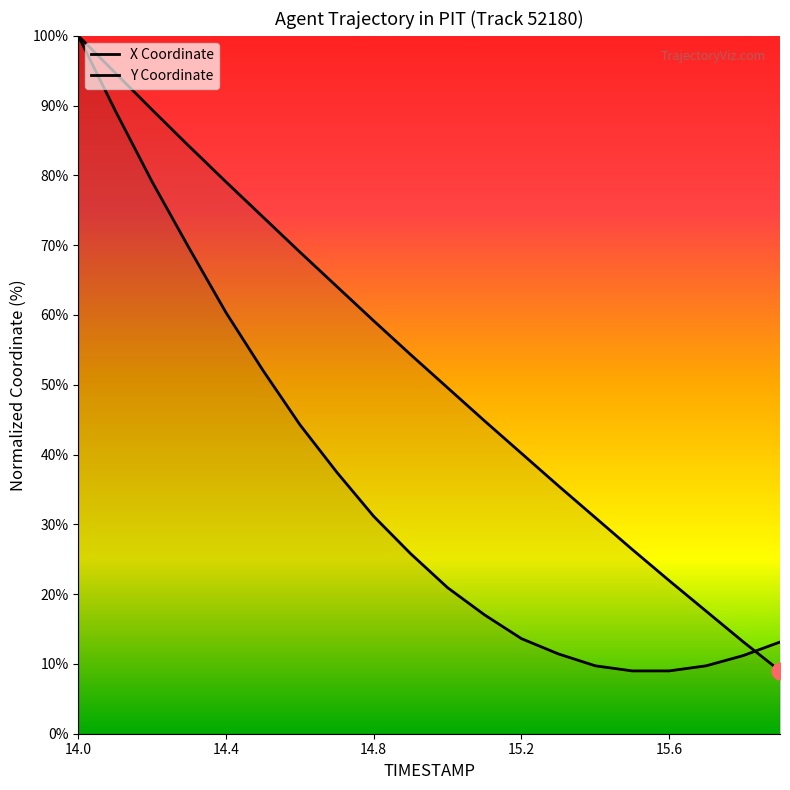

What is the total value across all series at 15.3?

47.0